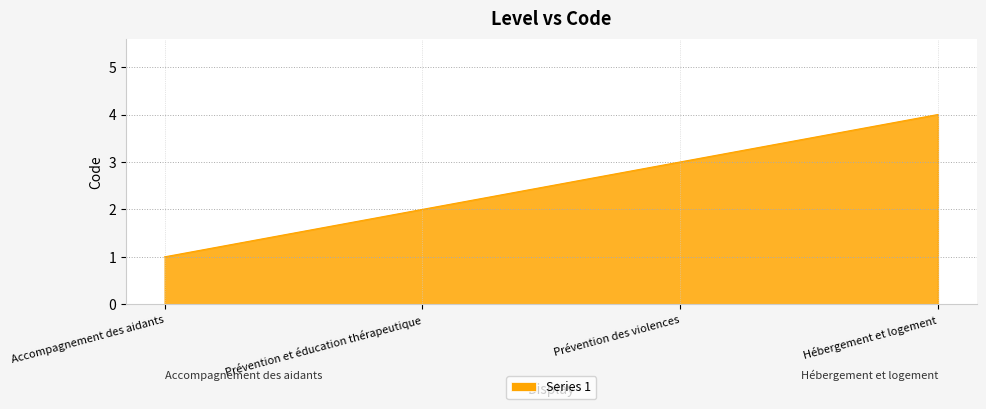

At which category does the chart reach its peak across all series?

Hébergement et logement